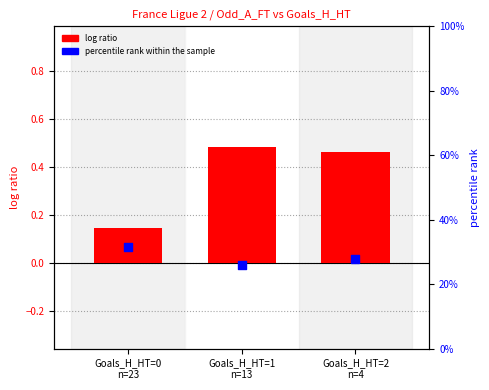

At which category is the sum across all series the highest?

Goals_H_HT=1
n=13